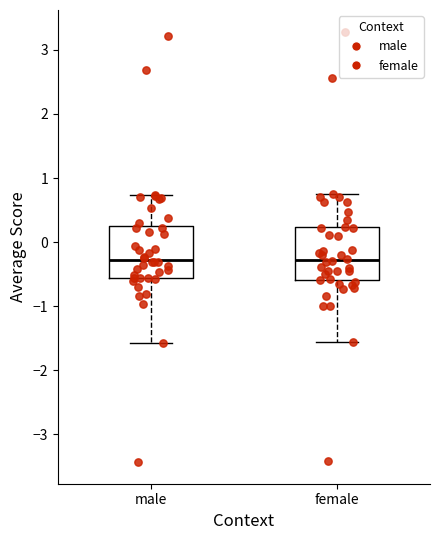

Where does the median line of the box for male sit on the y-axis? The values are not printed on the chart, so give them approximately, as read against the axis.

-0.3